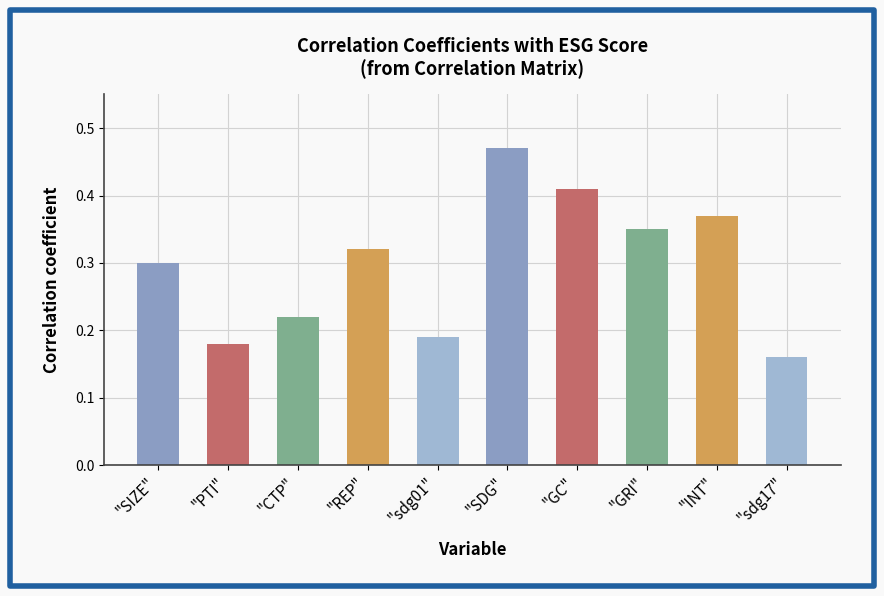

List the labels in order of value, smallest first.

"sdg17", "PTI", "sdg01", "CTP", "SIZE", "REP", "GRI", "INT", "GC", "SDG"